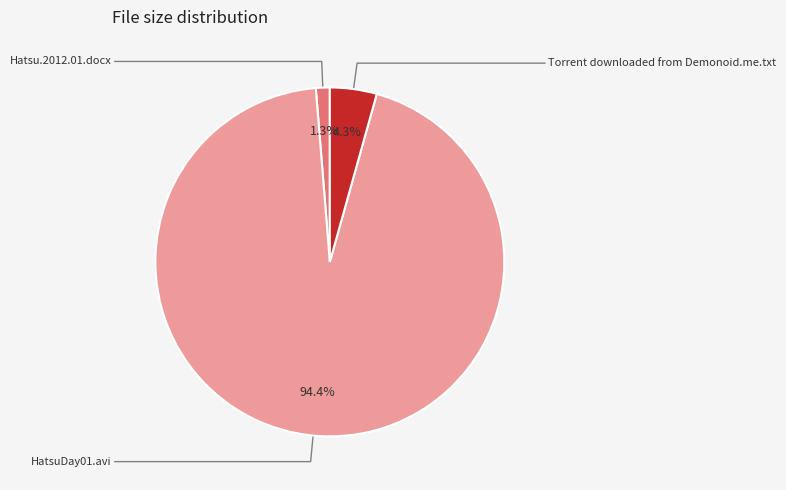

Does any single category account for the majority?

Yes